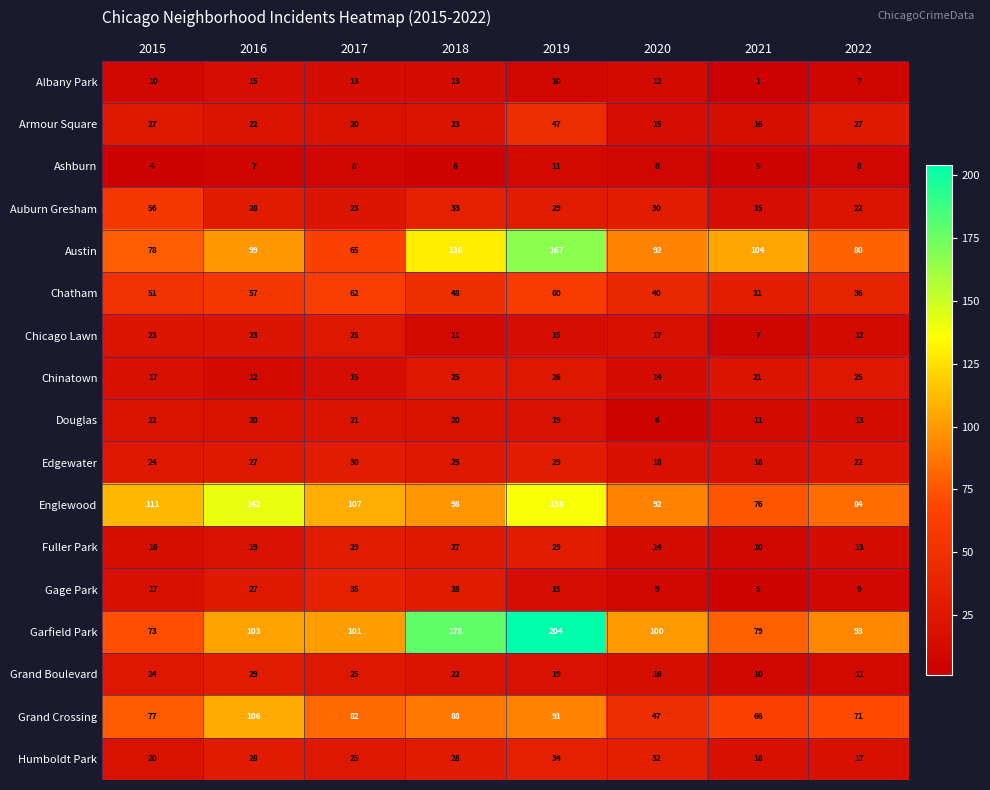

Which series has the largest total across all categories?

Garfield Park